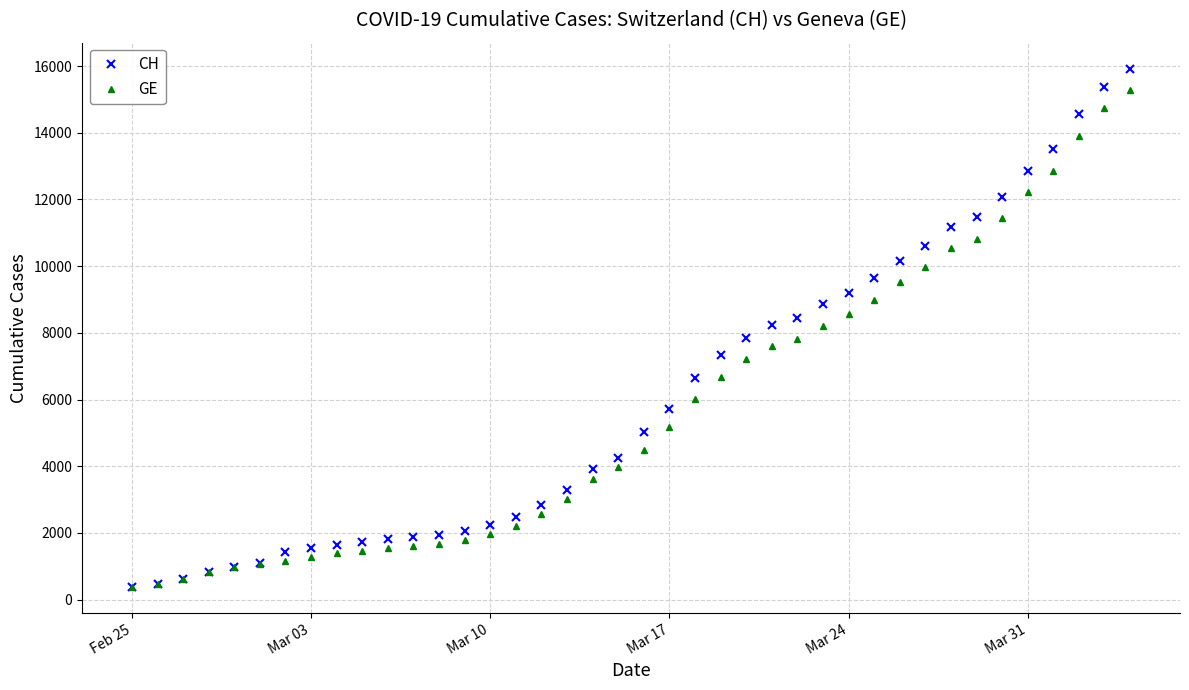

What is the difference between the second highest and second lowest values in the CH series?

14896